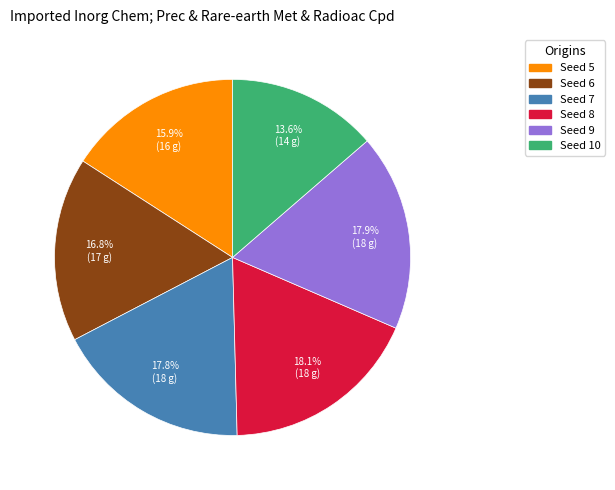

Is there any slice that represents more than half of the pie?

No